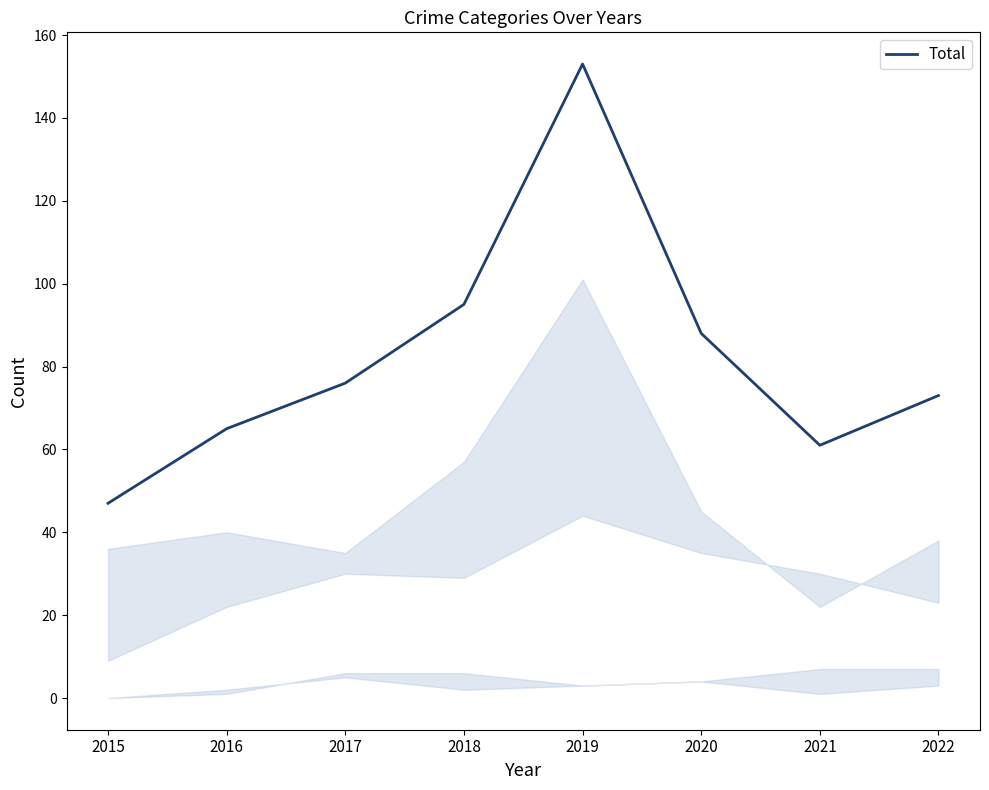

How many values are below 76?

4